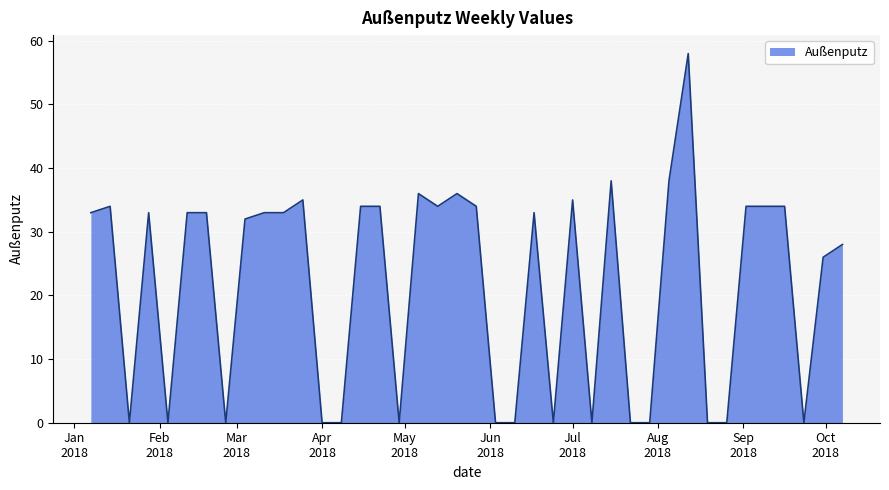

What is the greatest value displayed?

58